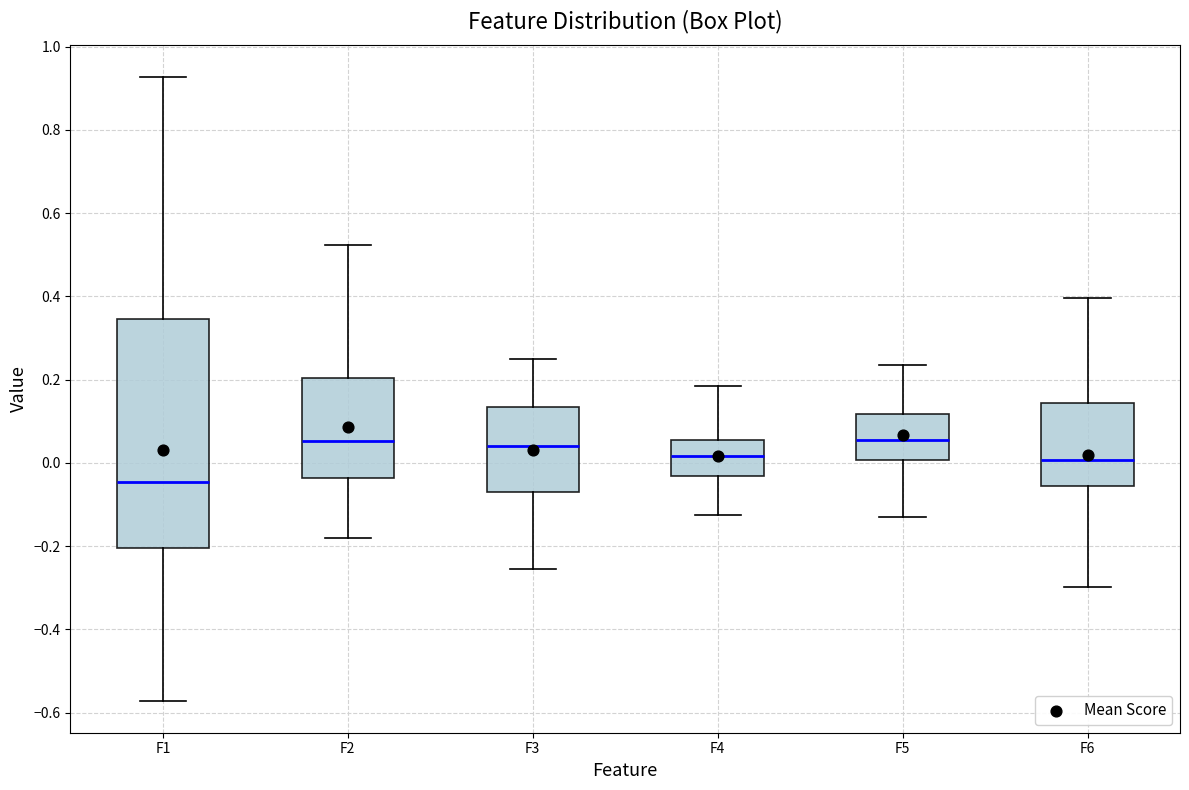

Where does the lower whisker of the box for F1 end on the y-axis? The values are not printed on the chart, so give them approximately, as read against the axis.

-0.58